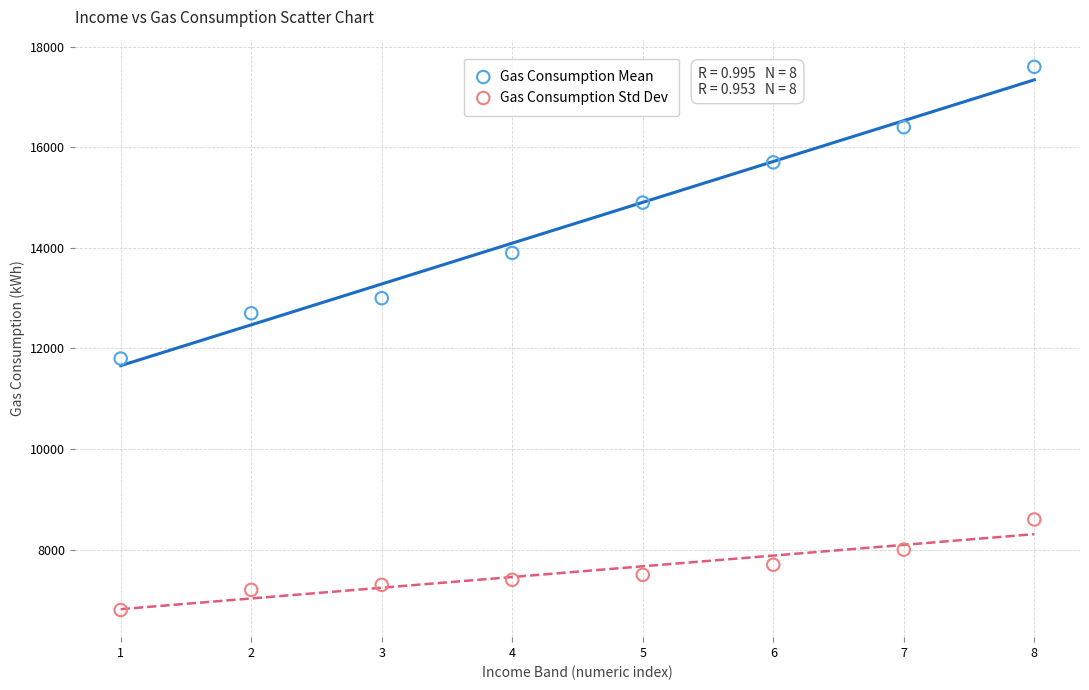

In the Gas Consumption Mean series, what Y value is closest to 14700?

14900